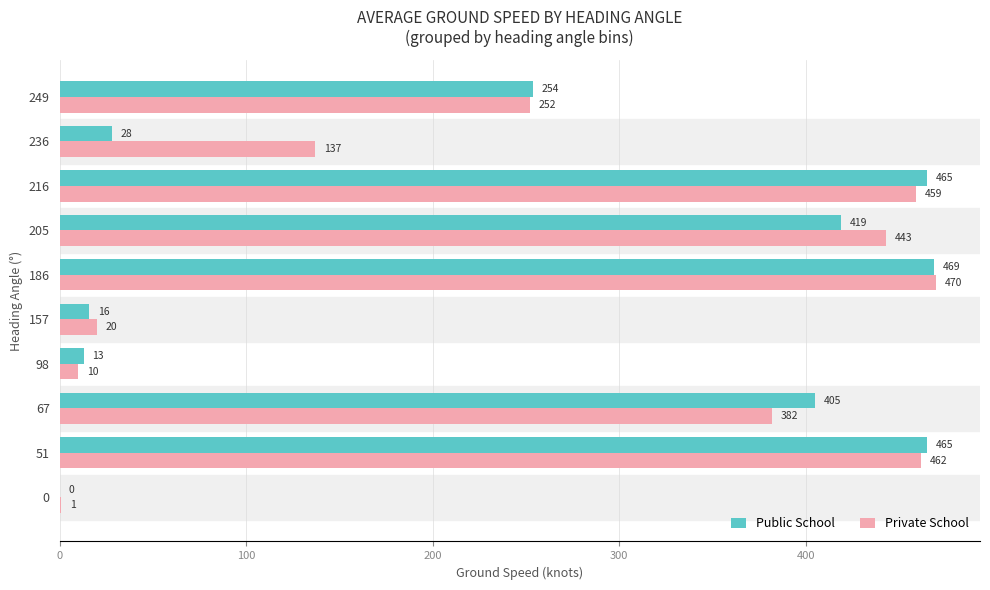

What is the sum of the Public School values at 0 and 216?

465